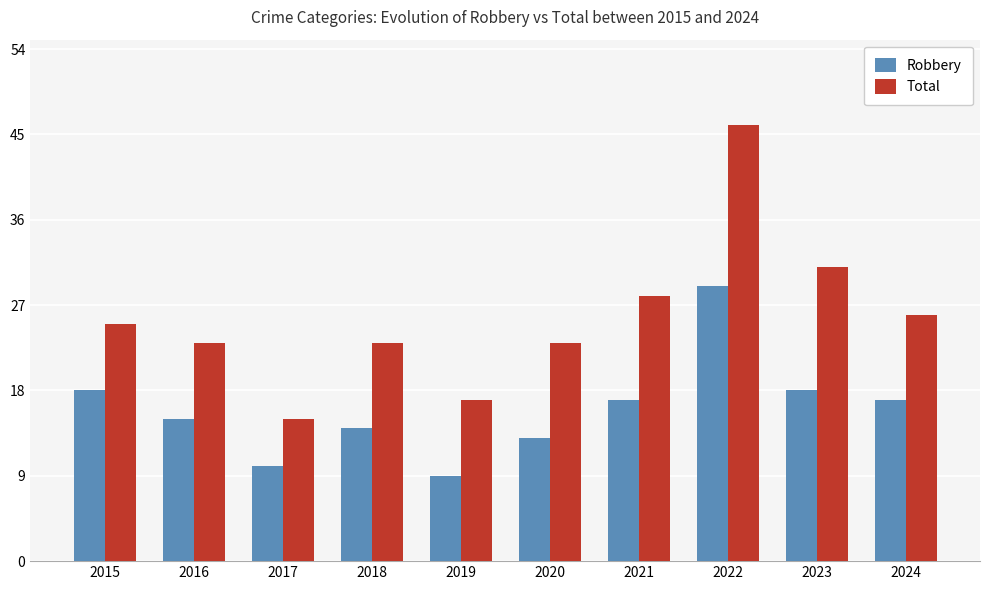

What is the smallest value displayed?

9